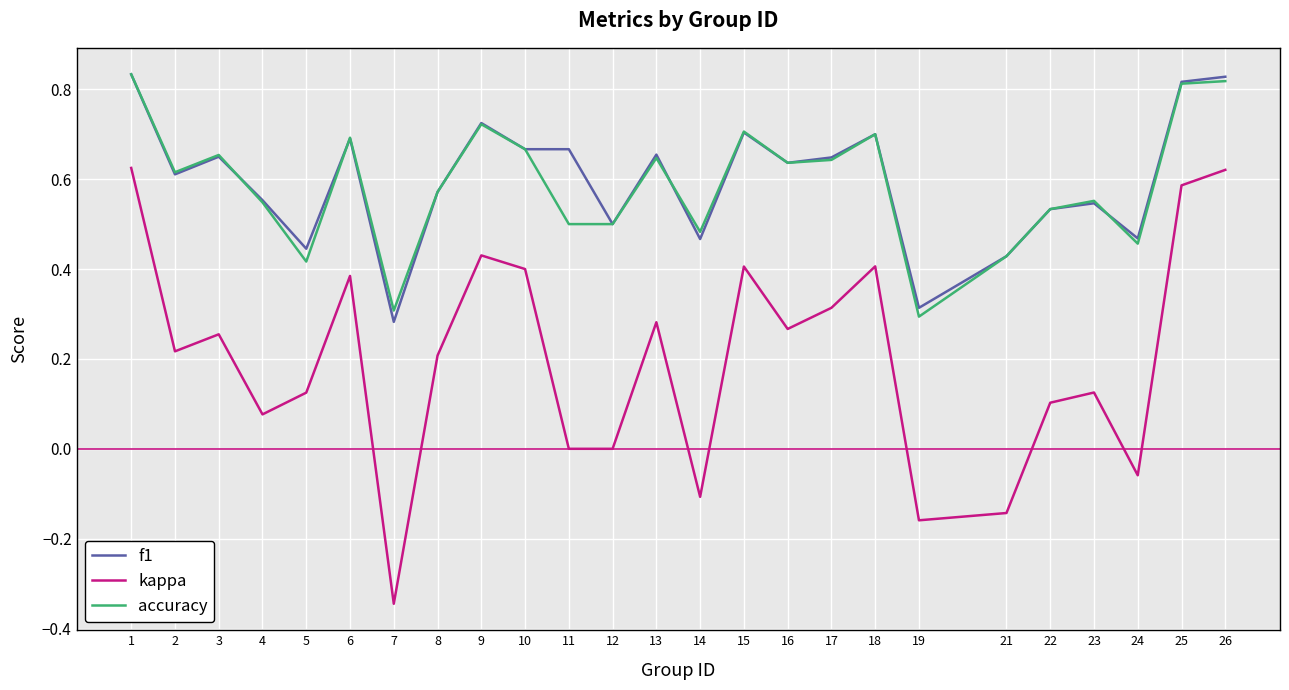

Is the value of kappa at 3 greater than the value of accuracy at 9?

No